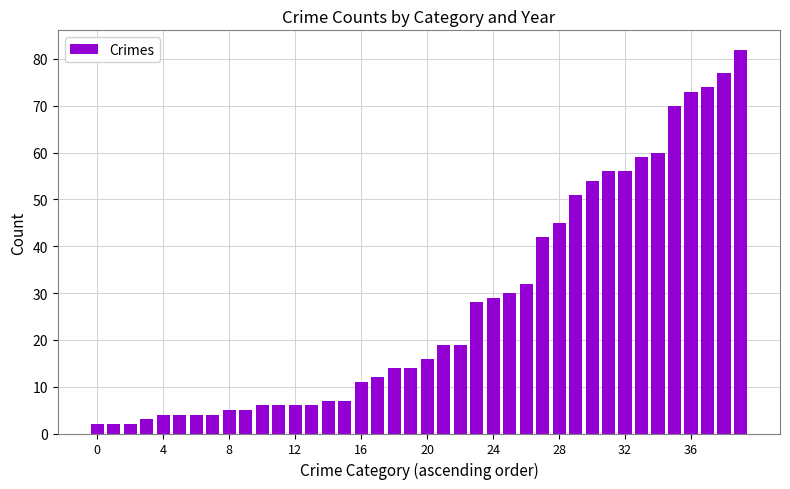

What is the value of the 2nd bar from the left?

2